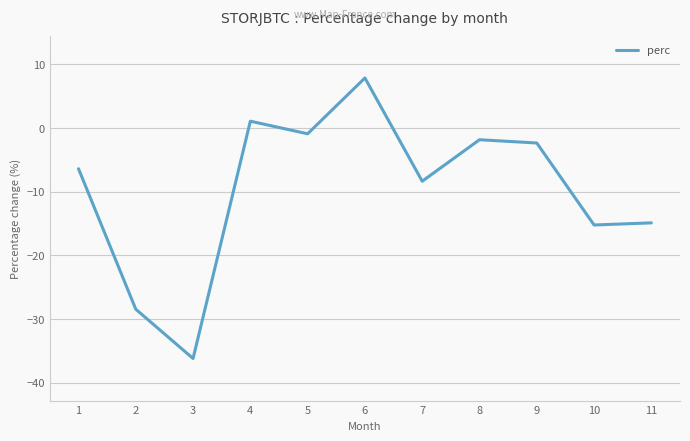

How many values are below zero?

9